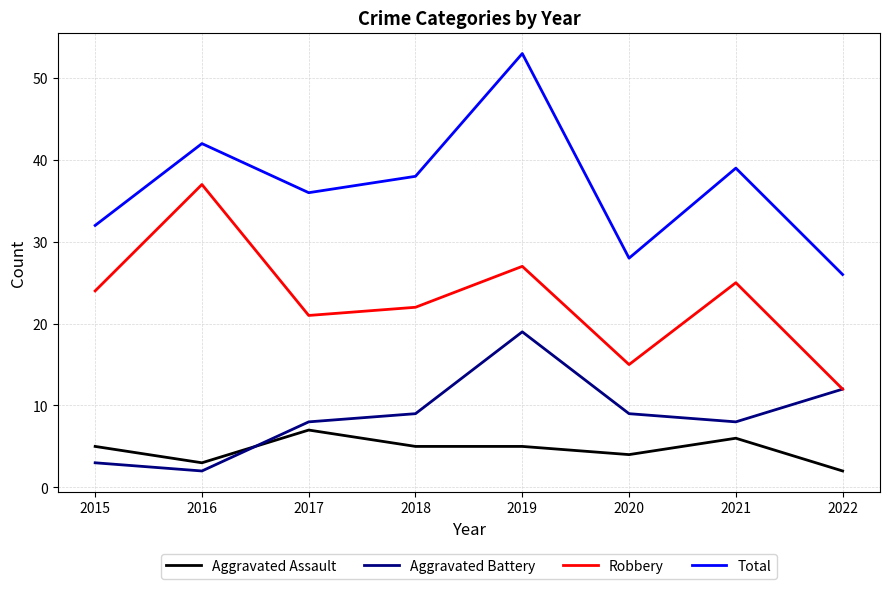

Count the Aggravated Assault values in the range 4 to 6.

5